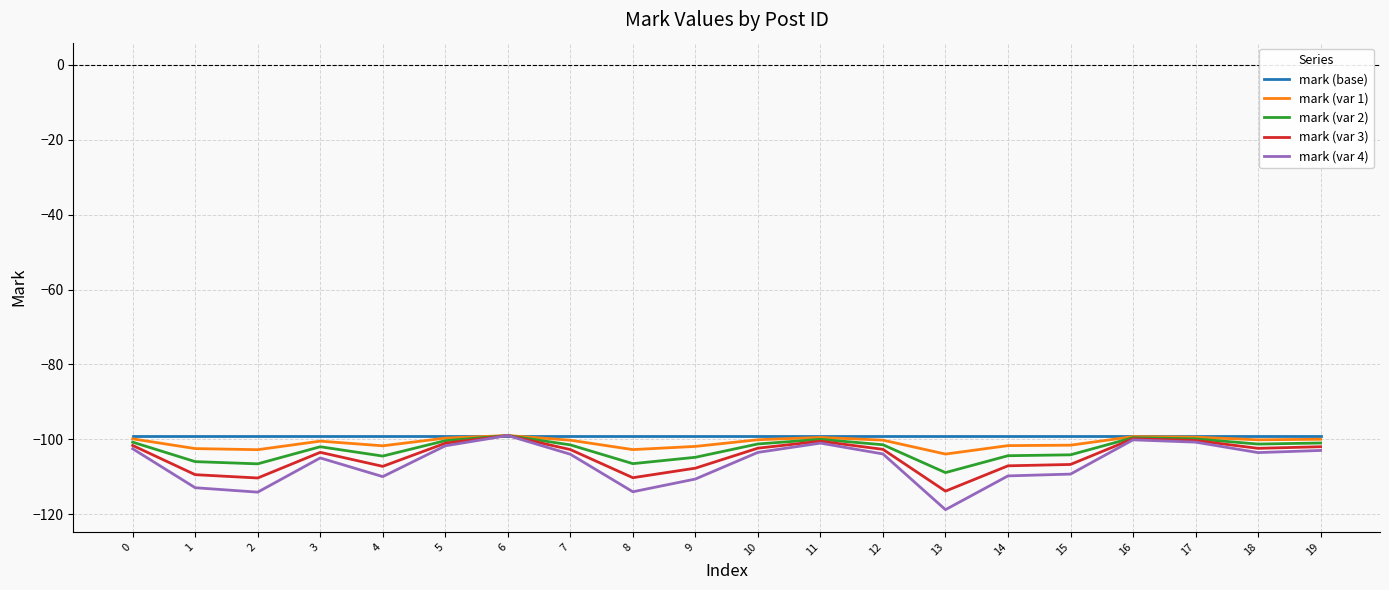

What is the total value across all series at 19?

-505.0